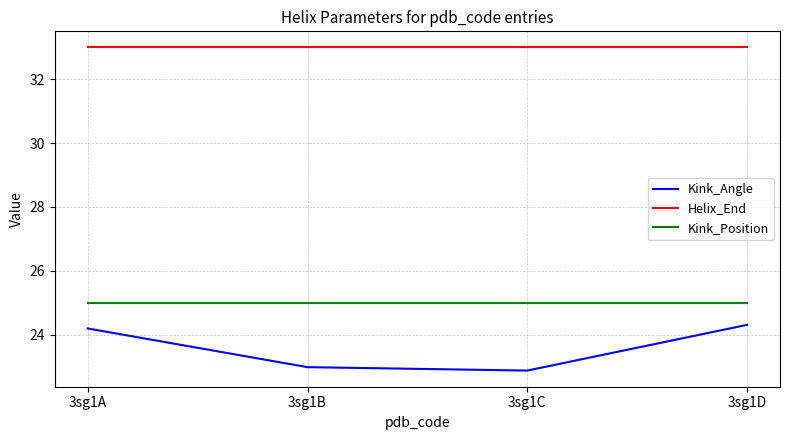

What is the total value across all series at 3sg1D?

82.3